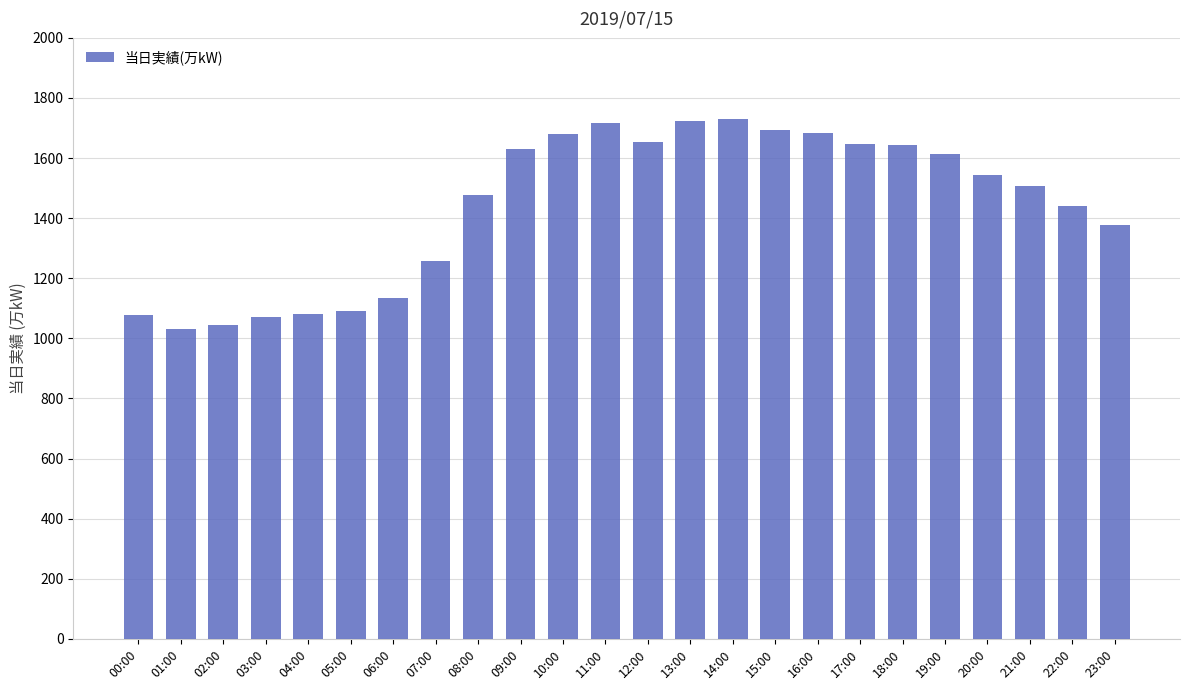

What is the average value?

1440